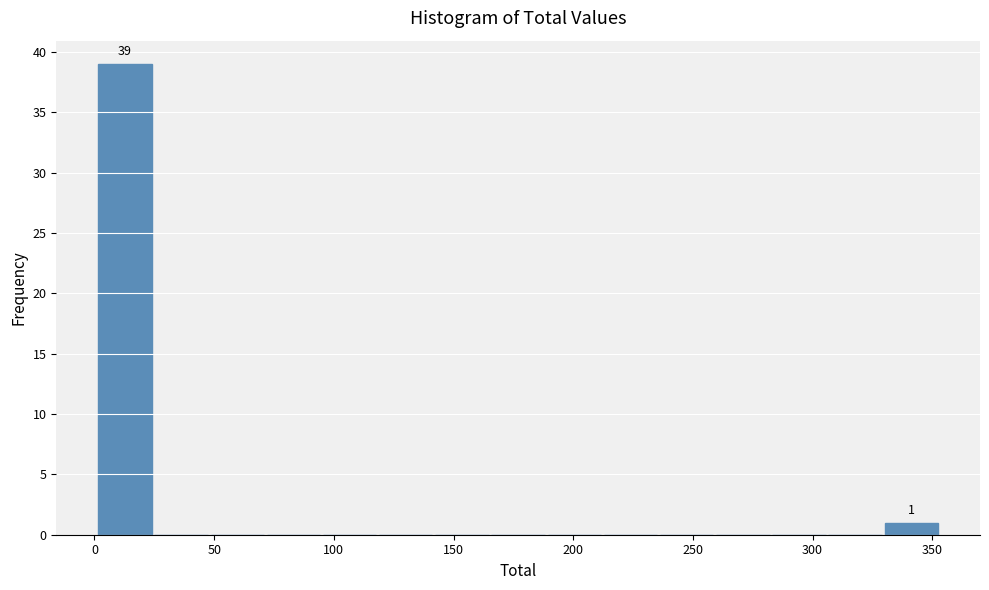

Over which range of the x-axis is the bar tallest?

0 to 25